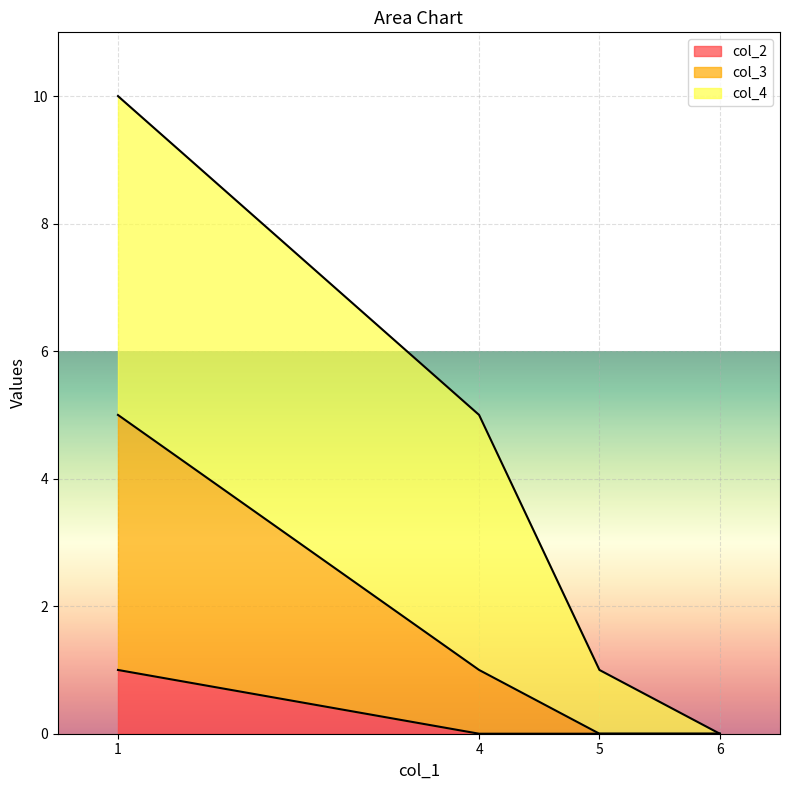

True or false: col_3 and col_2 intersect in this chart.

False